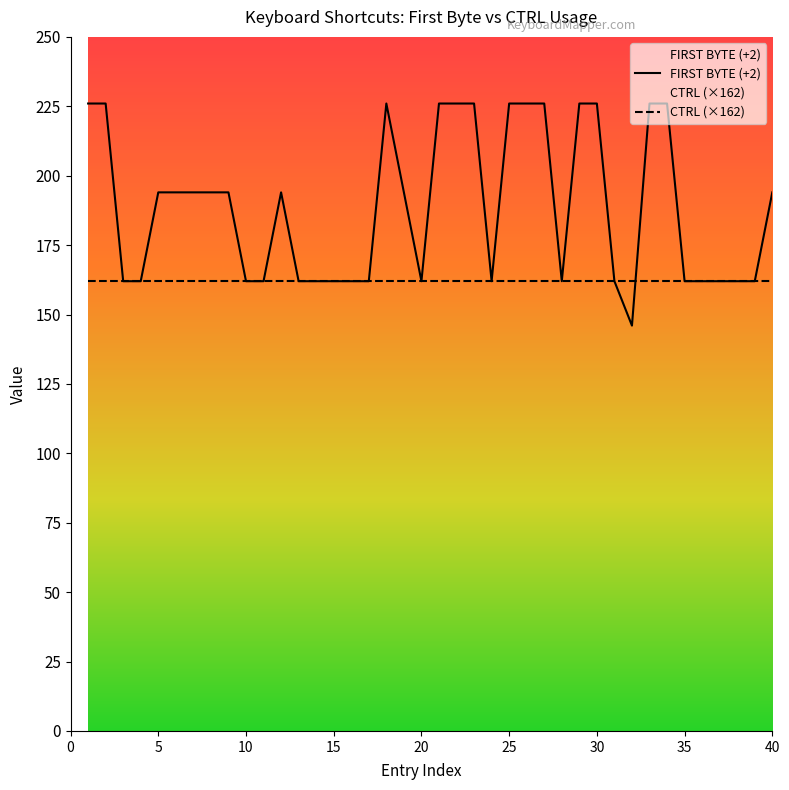

At which category does the data reach its first local valley?

20